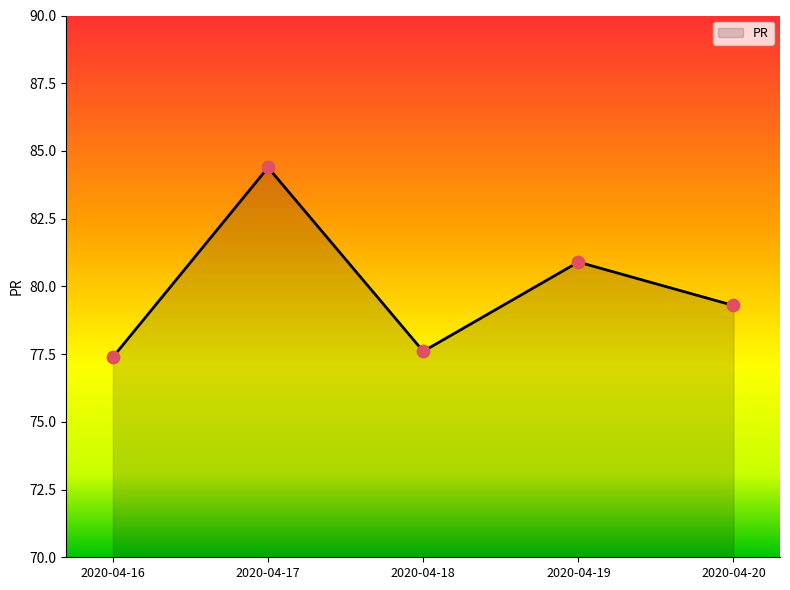

Which has a higher value, 2020-04-17 or 2020-04-19?

2020-04-17